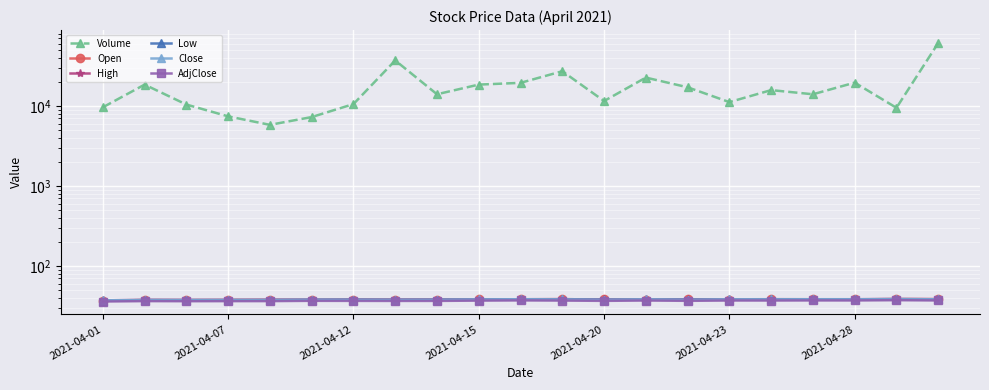

The AdjClose series shows 36.4 at 2021-04-07. True or false?

True